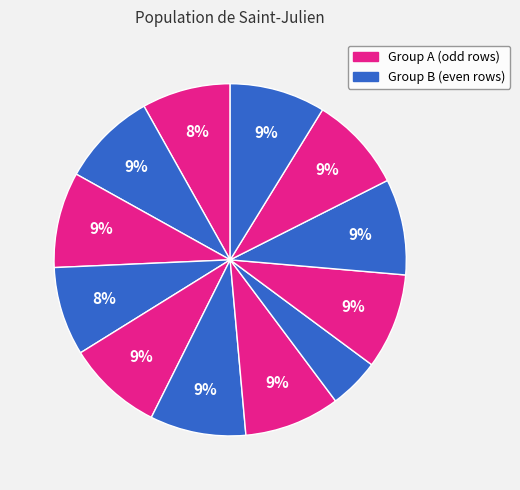

Count the number of slices in the pie.

12